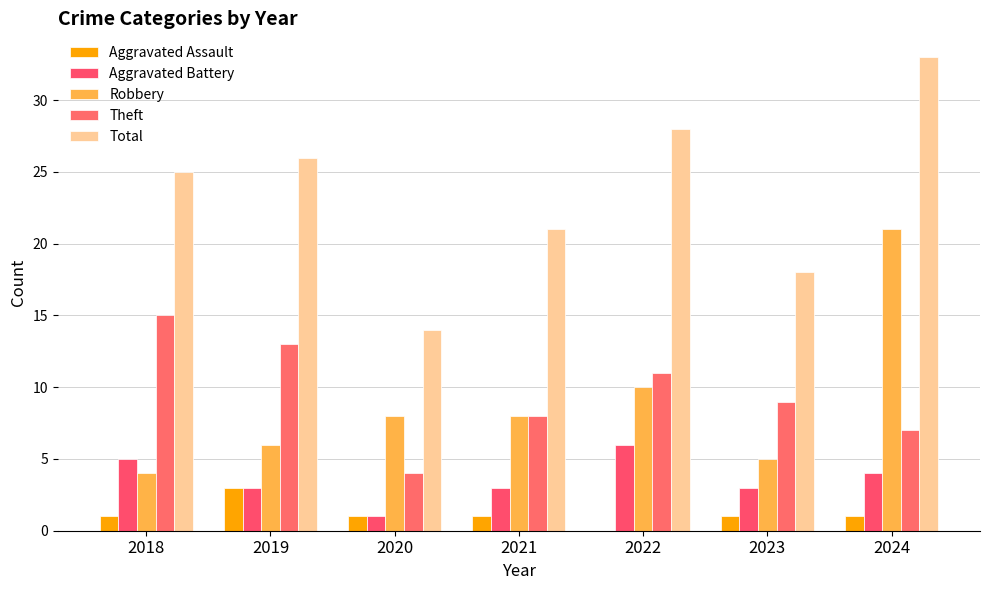

At which label does Total reach its peak?

2024